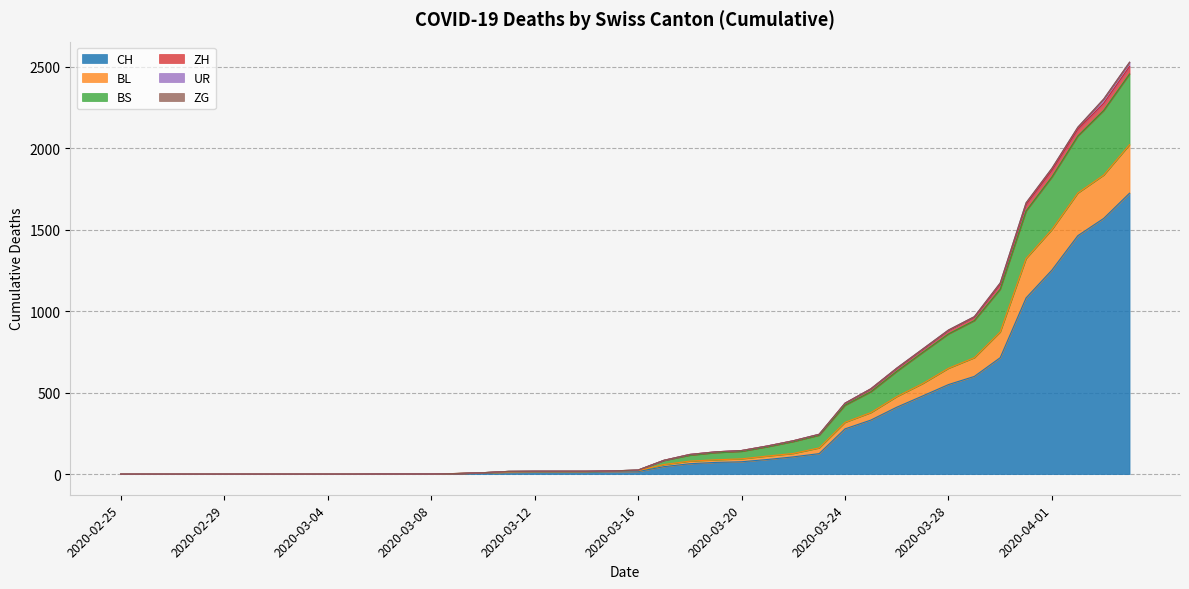

What is the label of the 10th point from the left?

2020-03-05